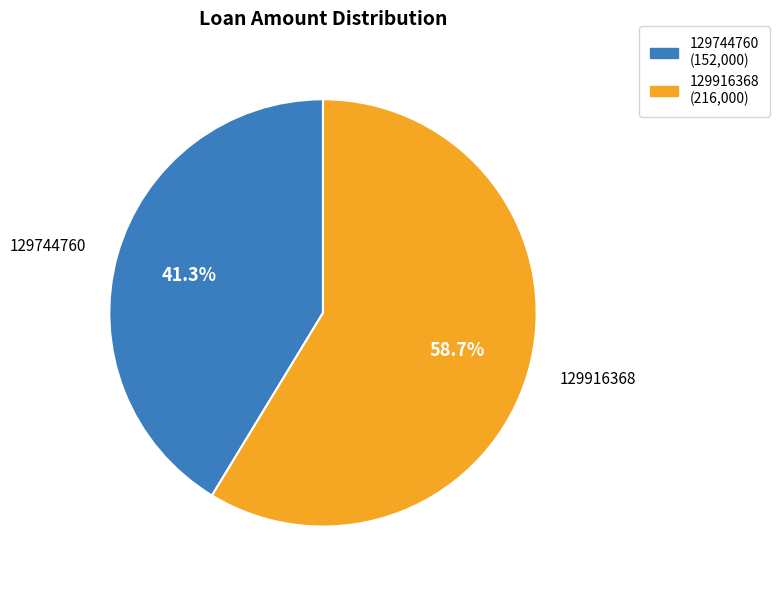

To the nearest percent, what portion does 129744760 represent?

41%